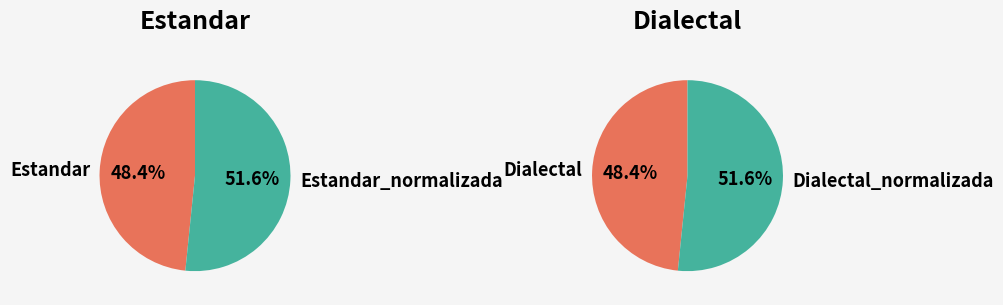

Does Dialectal represent more than half of the total?

No